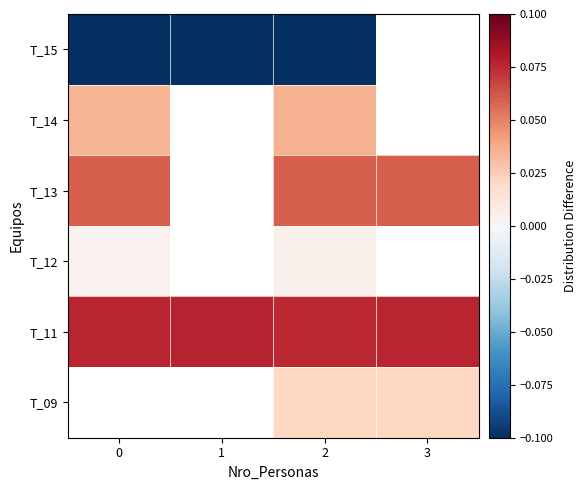

Which has a higher value, 1 or 2?

2